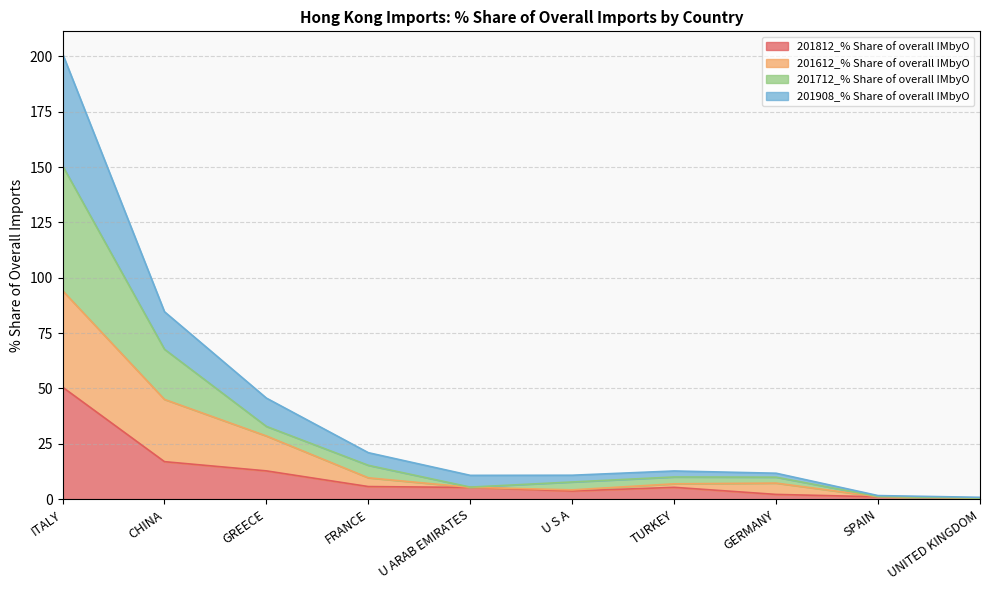

Which category has the highest value in the 201812_% Share of overall IMbyO series?

ITALY